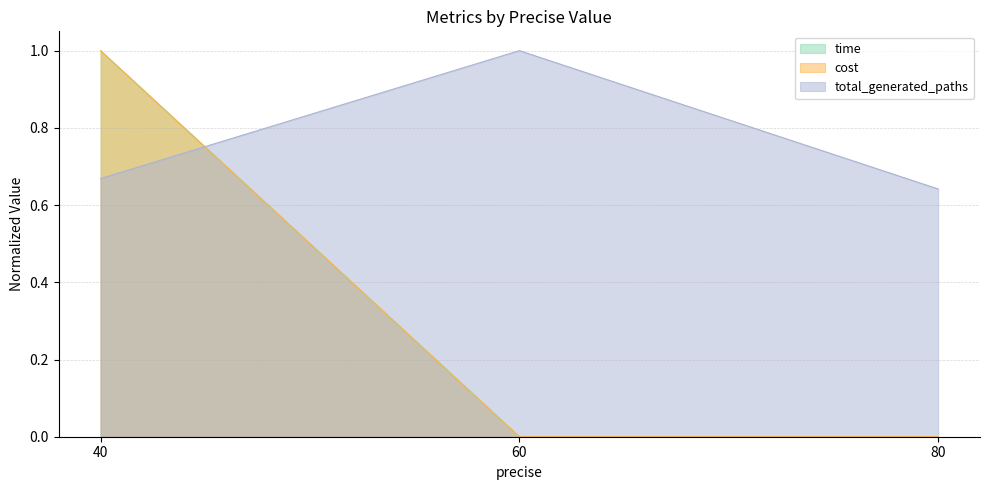

Which series has the largest range (max minus min)?

cost